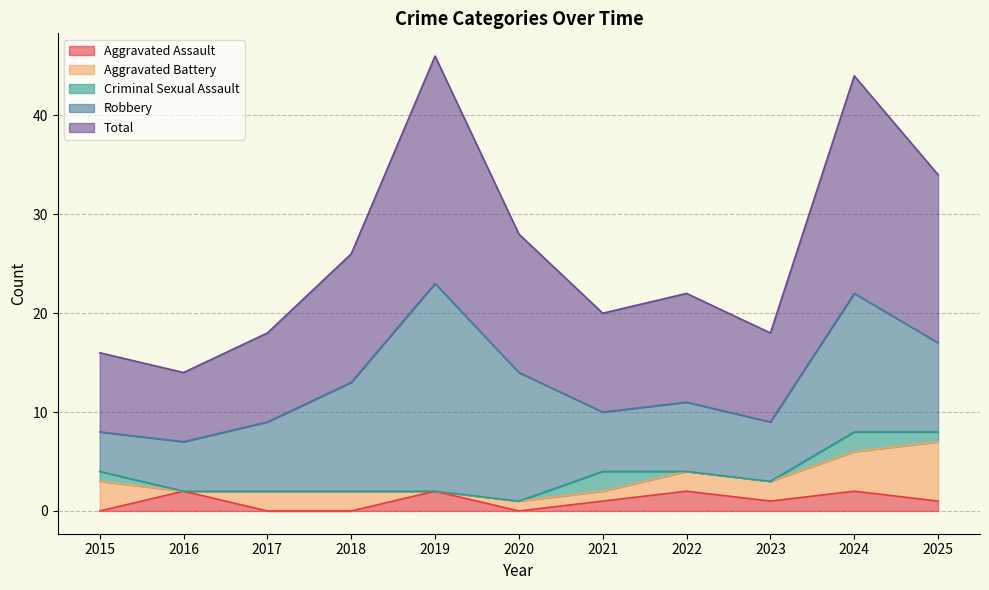

What are all the series names shown in the legend?

Aggravated Assault, Aggravated Battery, Criminal Sexual Assault, Robbery, Total